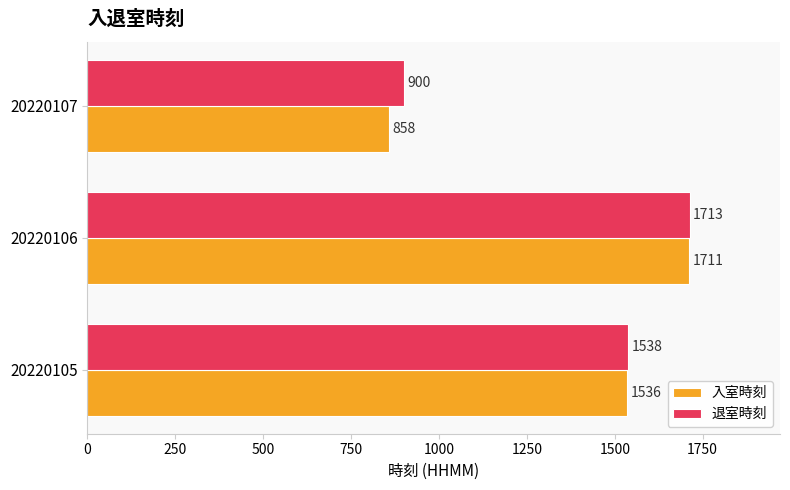

What is the greatest value displayed?

1713